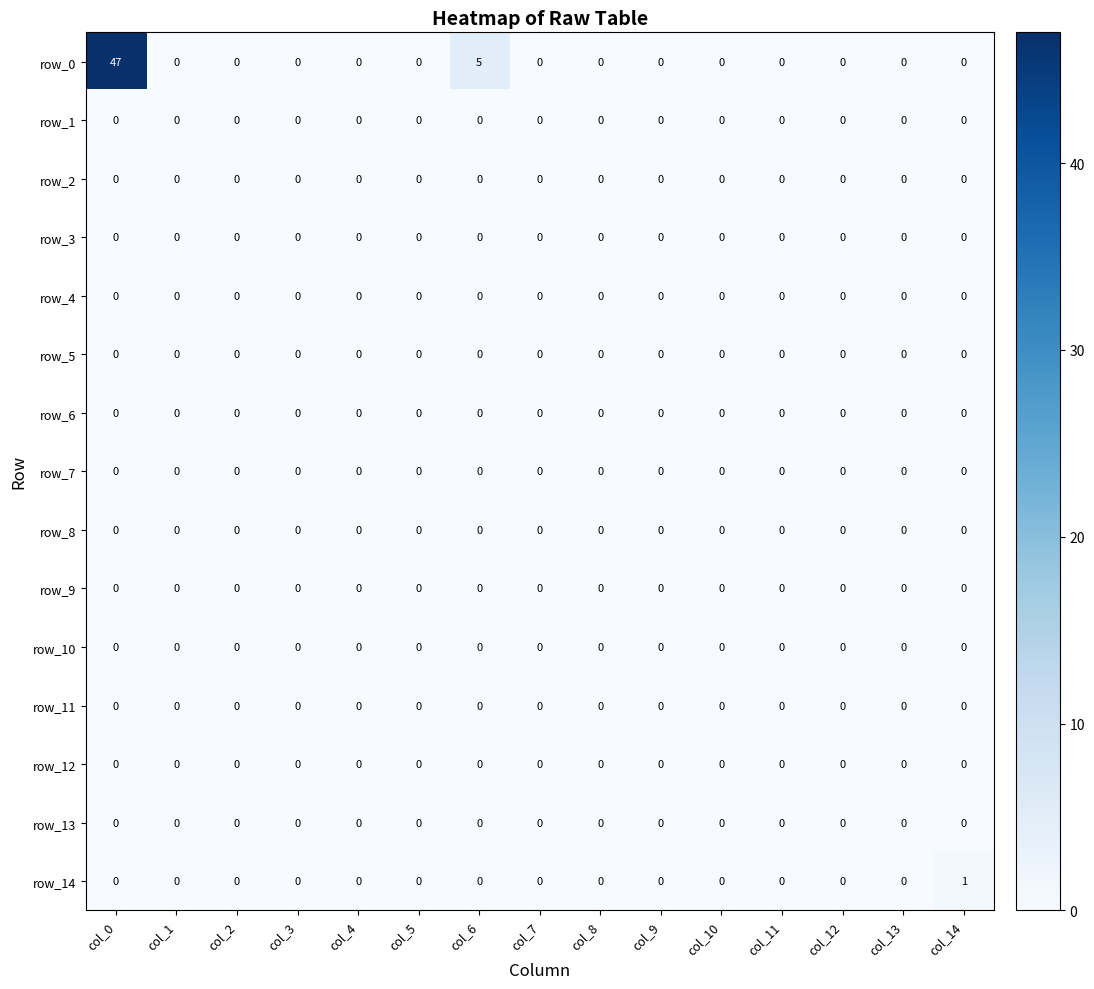

What is the total value across all series at col_0?

47